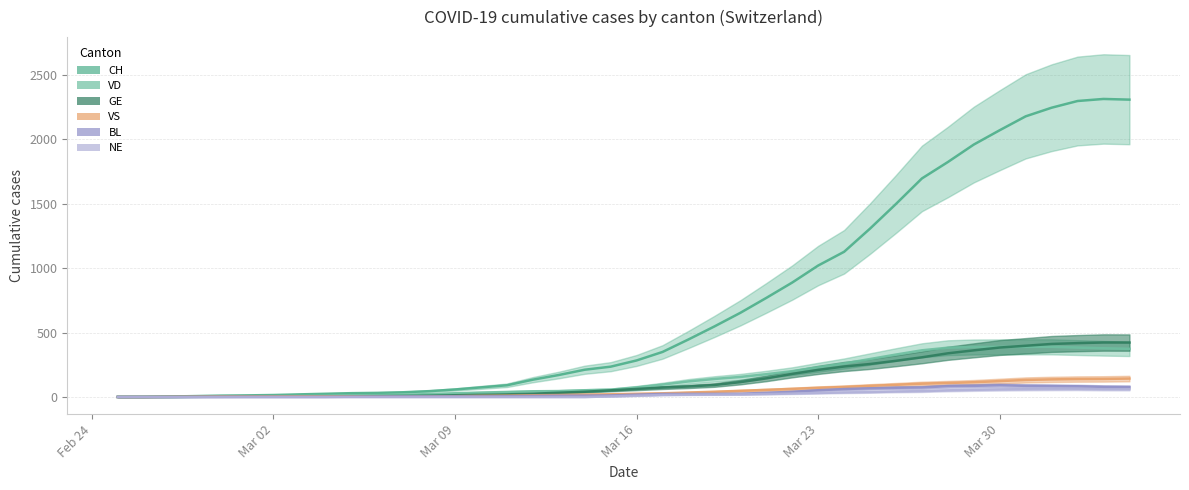

How many interior local peaks does the NE series have?

1